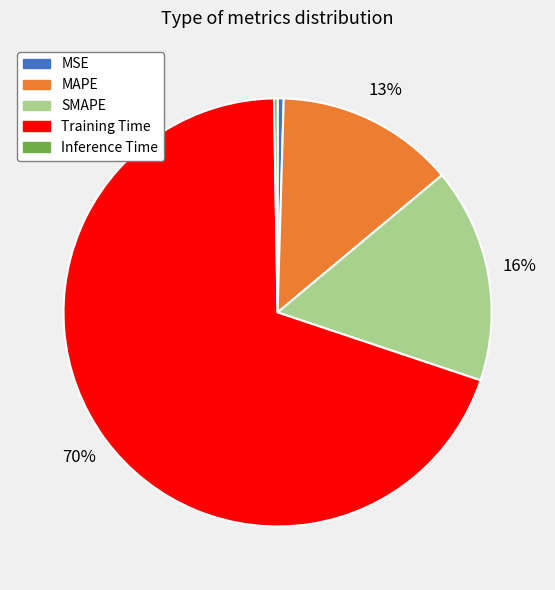

To the nearest percent, what is the difference between the MSE and SMAPE slice percentages?

16%